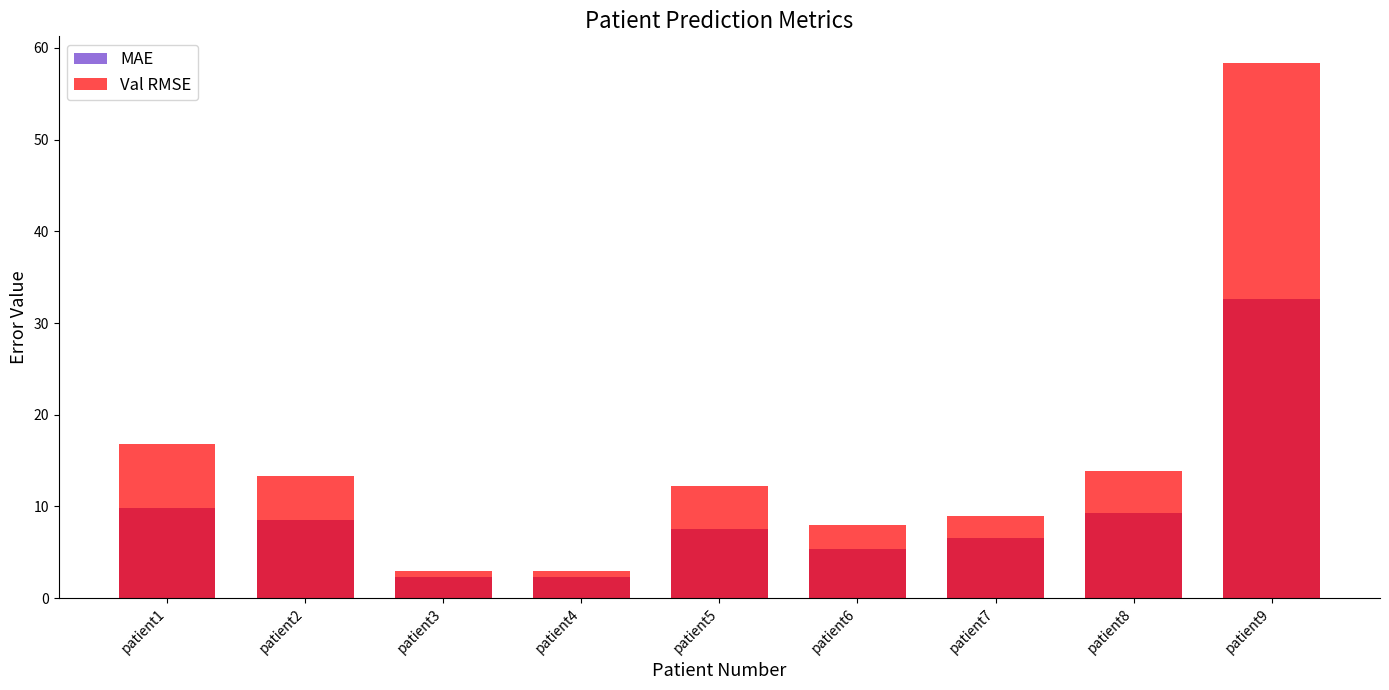

Which has a higher value, patient7 or patient6?

patient7